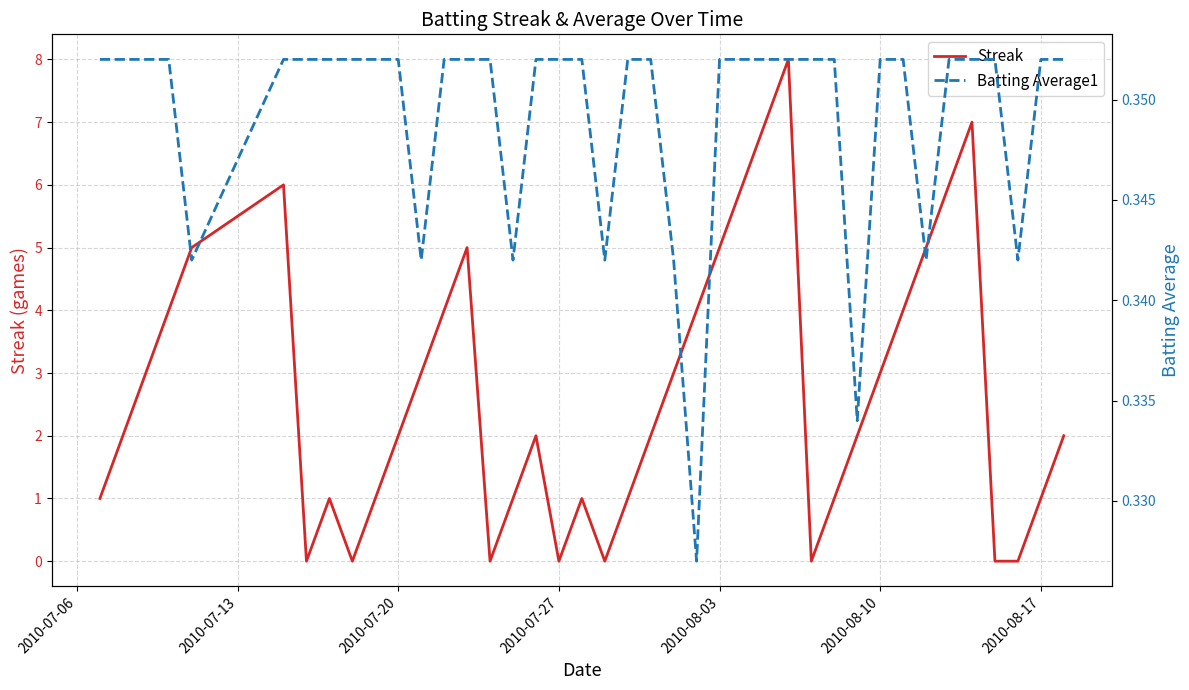

Count the number of categories in the chart.

40